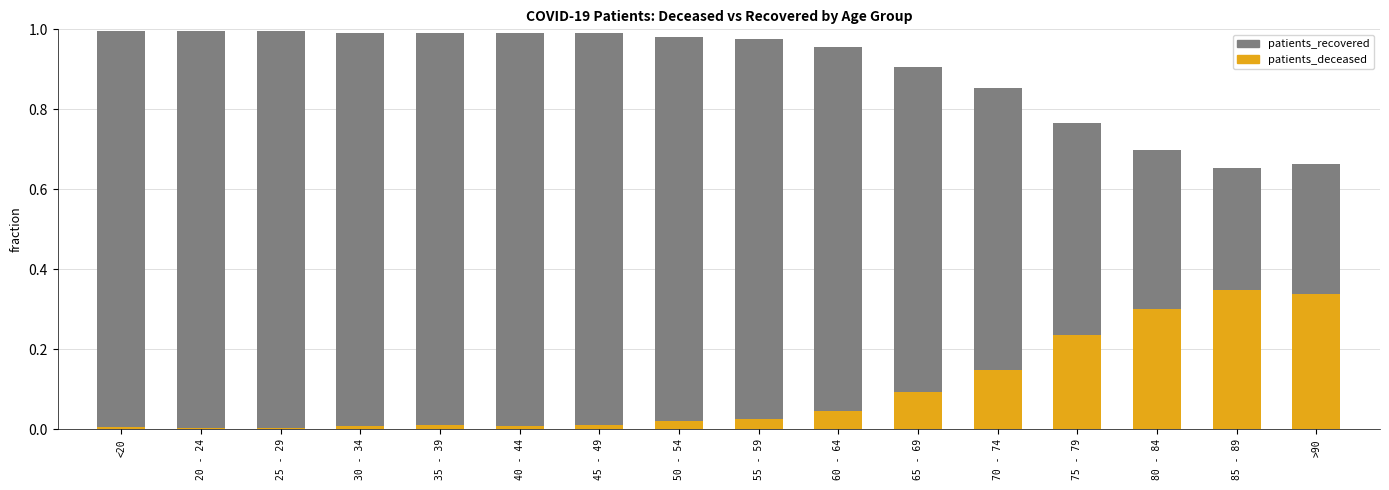

At which category does the chart reach its minimum across all series?

20 - 24